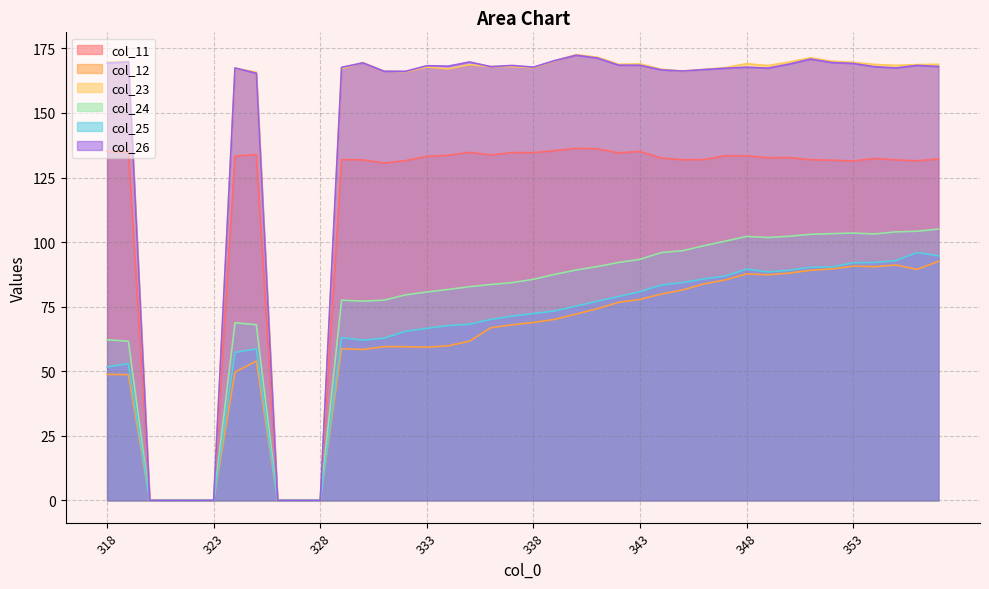

Reading left to right, list all the values displayed in this chart.

col_11: 318=135.2	319=134.9	320=0.0	321=0.0	322=0.0	323=0.0	324=133.3	325=133.9	326=0.0	327=0.0	328=0.0	329=131.9	330=131.9	331=130.6	332=131.5	333=133.2	334=133.6	335=134.7	336=133.7	337=134.7	338=134.6	339=135.4	340=136.3	341=136.1	342=134.6	343=135.1	344=132.5	345=131.9	346=132.0	347=133.4	348=133.4	349=132.7	350=132.7	351=131.9	352=131.7	353=131.4	354=132.4	355=131.8	356=131.5	357=132.2
col_12: 318=48.8	319=48.7	320=0.0	321=0.0	322=0.0	323=0.0	324=49.7	325=53.9	326=0.0	327=0.0	328=0.0	329=58.7	330=58.4	331=59.5	332=59.5	333=59.3	334=59.9	335=61.6	336=66.9	337=68.0	338=68.9	339=70.1	340=72.1	341=74.3	342=76.7	343=77.8	344=79.9	345=81.5	346=83.8	347=85.4	348=87.7	349=87.4	350=88.0	351=89.1	352=89.6	353=90.7	354=90.5	355=91.1	356=89.4	357=92.5
col_23: 318=169.7	319=170.0	320=0.0	321=0.0	322=0.0	323=0.0	324=167.3	325=165.8	326=0.0	327=0.0	328=0.0	329=167.2	330=169.5	331=166.2	332=165.9	333=167.8	334=167.1	335=168.7	336=168.0	337=168.0	338=167.5	339=170.1	340=172.6	341=171.6	342=168.9	343=169.0	344=166.9	345=166.2	346=166.9	347=167.6	348=169.1	349=168.4	350=169.7	351=171.4	352=170.1	353=169.6	354=168.8	355=168.4	356=168.7	357=168.9
col_24: 318=62.2	319=61.6	320=0.0	321=0.0	322=0.0	323=0.0	324=68.8	325=68.0	326=0.0	327=0.0	328=0.0	329=77.5	330=77.2	331=77.5	332=79.6	333=80.7	334=81.7	335=82.7	336=83.6	337=84.3	338=85.6	339=87.5	340=89.2	341=90.5	342=92.1	343=93.3	344=95.9	345=96.7	346=98.6	347=100.4	348=102.2	349=101.8	350=102.3	351=103.0	352=103.3	353=103.5	354=103.2	355=104.0	356=104.2	357=105.1
col_25: 318=51.7	319=52.9	320=0.0	321=0.0	322=0.0	323=0.0	324=57.3	325=58.7	326=0.0	327=0.0	328=0.0	329=63.0	330=62.0	331=62.8	332=65.5	333=66.6	334=67.7	335=68.2	336=70.1	337=71.4	338=72.4	339=73.3	340=75.2	341=77.1	342=78.9	343=80.8	344=83.4	345=84.4	346=85.7	347=86.9	348=89.6	349=88.5	350=89.1	351=90.3	352=90.3	353=92.0	354=92.1	355=92.8	356=96.0	357=94.7
col_26: 318=169.3	319=169.8	320=0.0	321=0.0	322=0.0	323=0.0	324=167.4	325=165.4	326=0.0	327=0.0	328=0.0	329=167.7	330=169.4	331=166.1	332=166.1	333=168.3	334=168.1	335=169.8	336=168.0	337=168.4	338=167.8	339=170.3	340=172.4	341=171.3	342=168.5	343=168.5	344=166.7	345=166.2	346=166.8	347=167.3	348=167.7	349=167.4	350=168.9	351=170.9	352=169.5	353=169.2	354=167.9	355=167.4	356=168.4	357=168.0